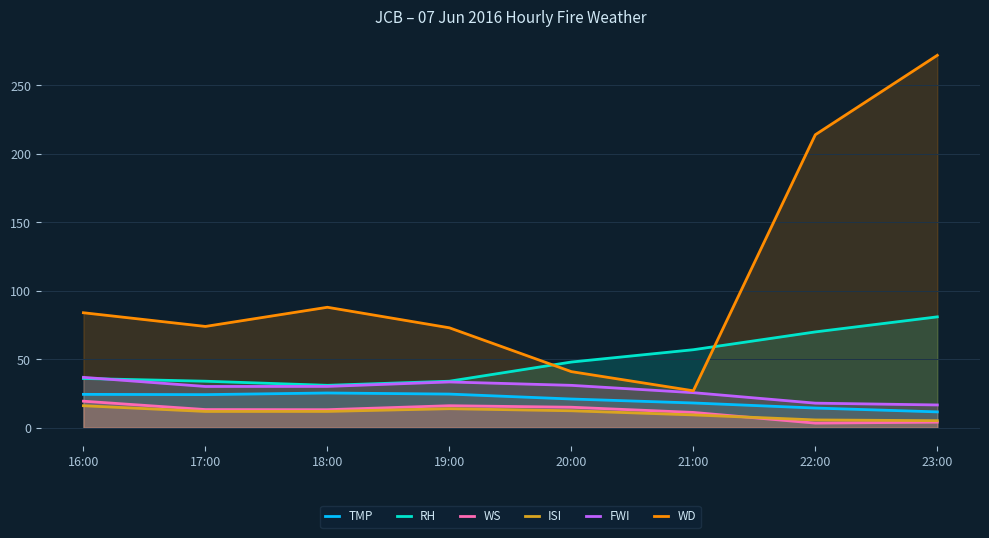

What is the average value of the TMP series?

20.5